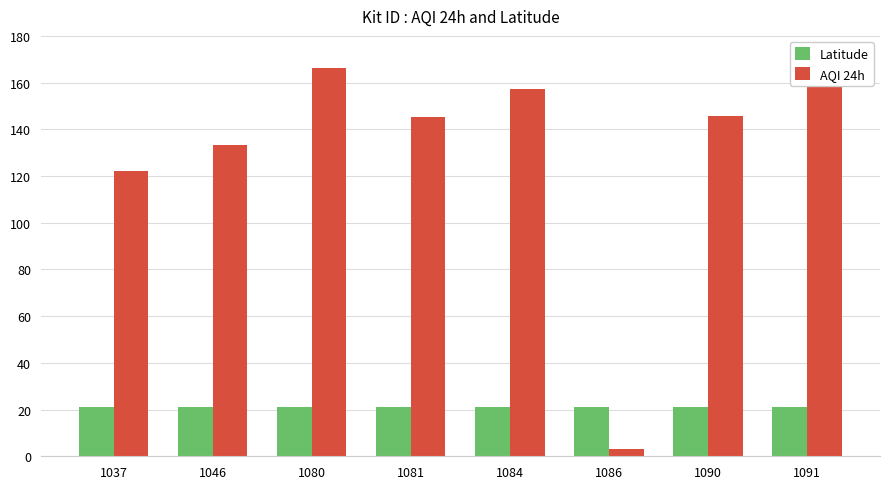

What is the maximum value for Latitude?

21.1